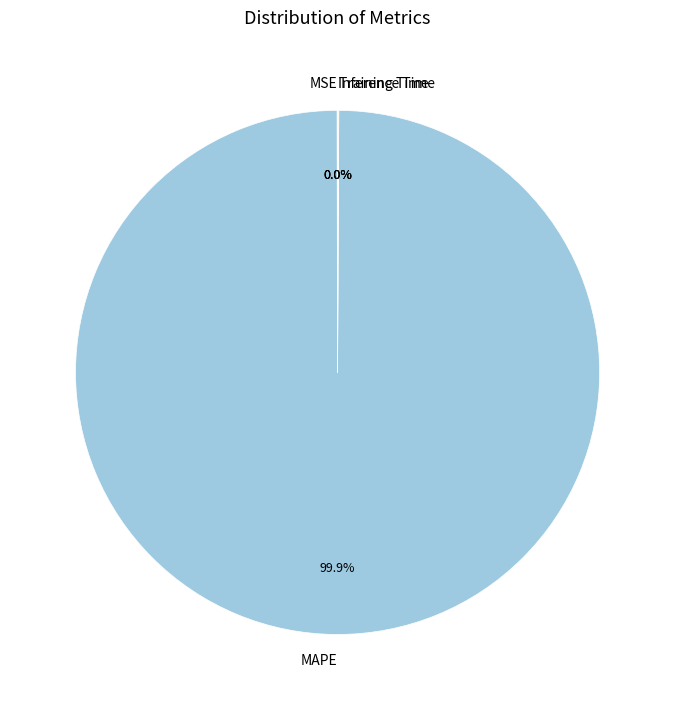

Which category accounts for the majority?

MAPE